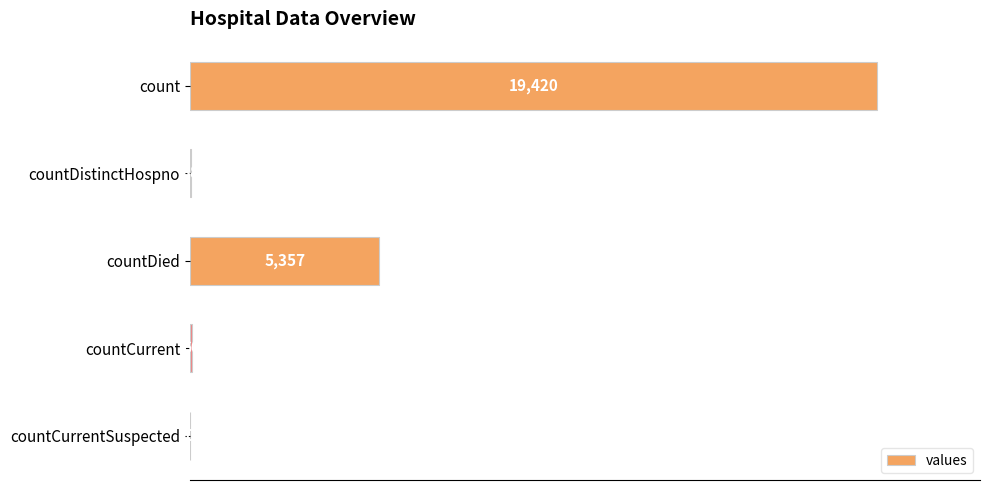

At which label is the value closest to 9710?

countDied